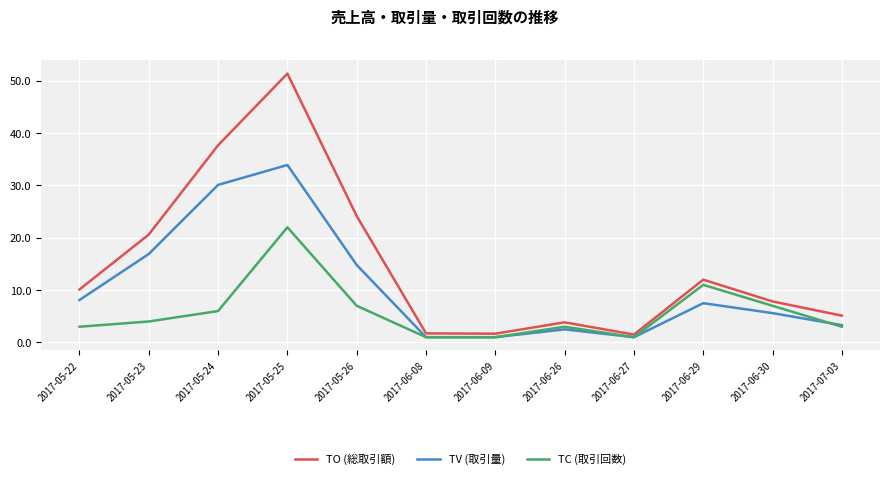

What position from the right is 2017-06-30?

2